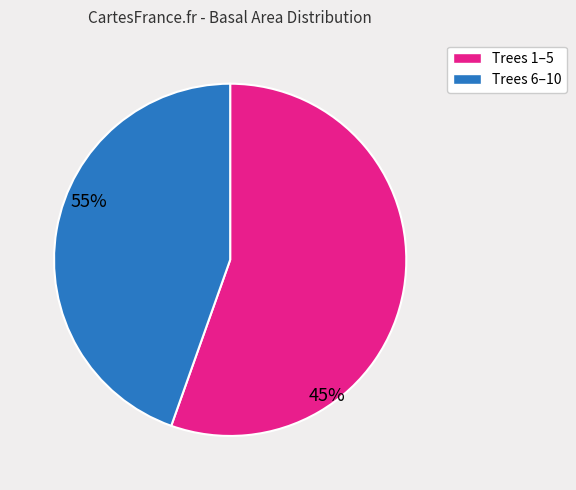

Does any single category account for the majority?

Yes